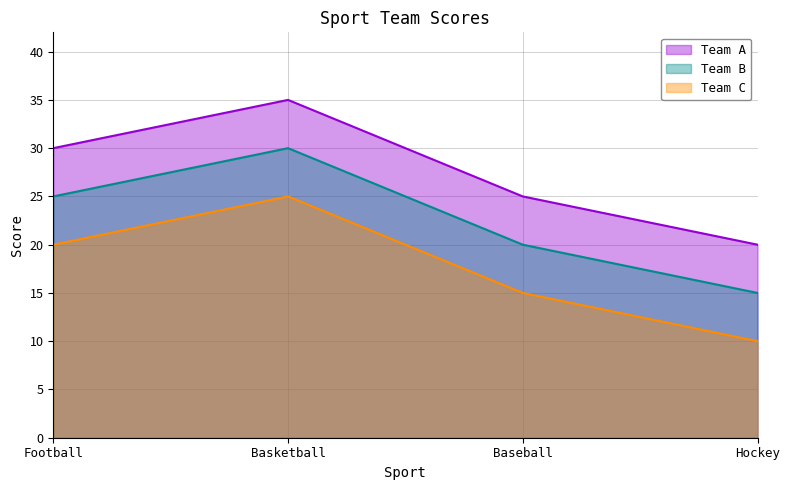

Is the value of Team C at Baseball greater than the value of Team A at Basketball?

No